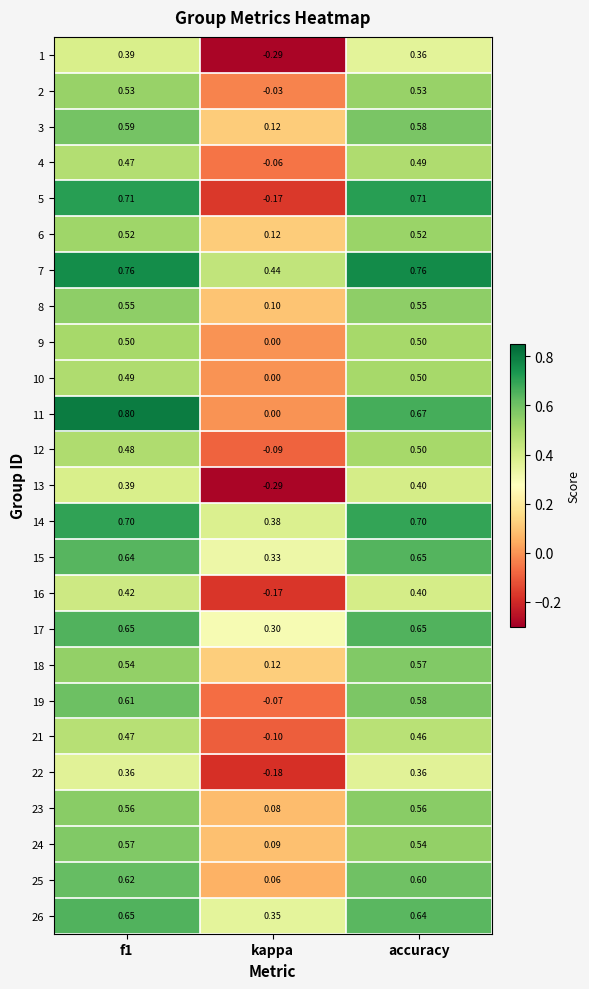

Is the value of 14 at kappa greater than the value of 4 at kappa?

Yes